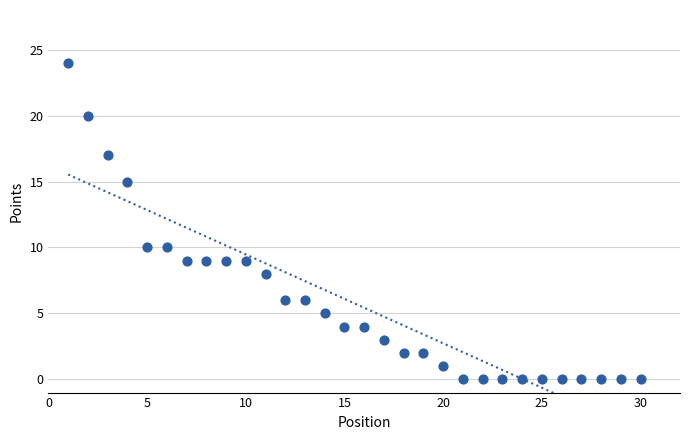

What is the range of Y values (max minus min)?

24